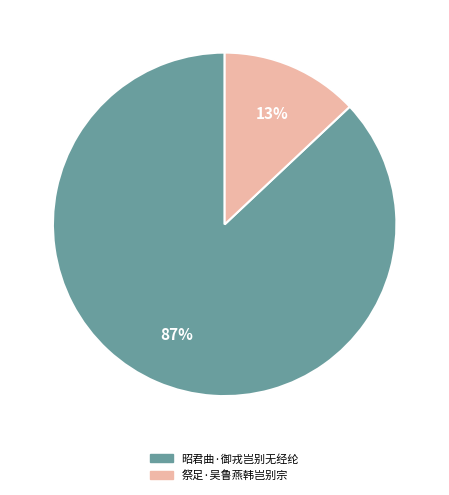

To the nearest percent, what is the average slice percentage?

50%